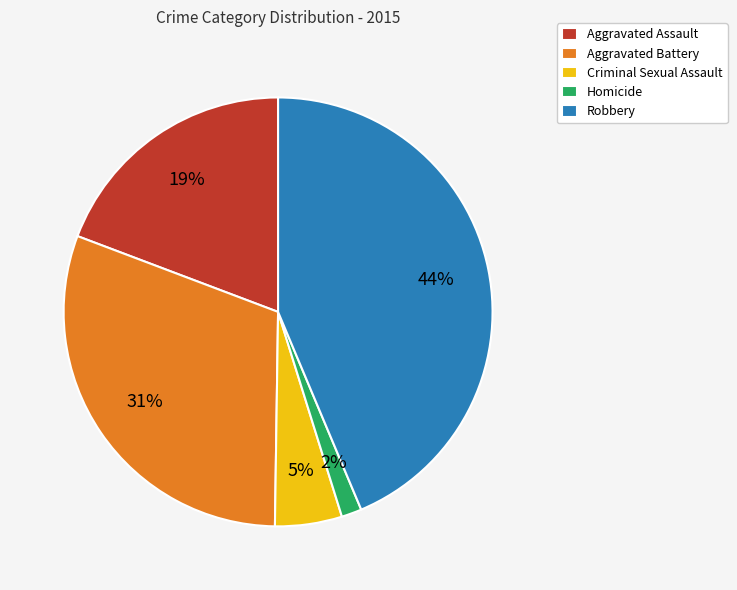

Is it true that Homicide is 2% of the pie?

True